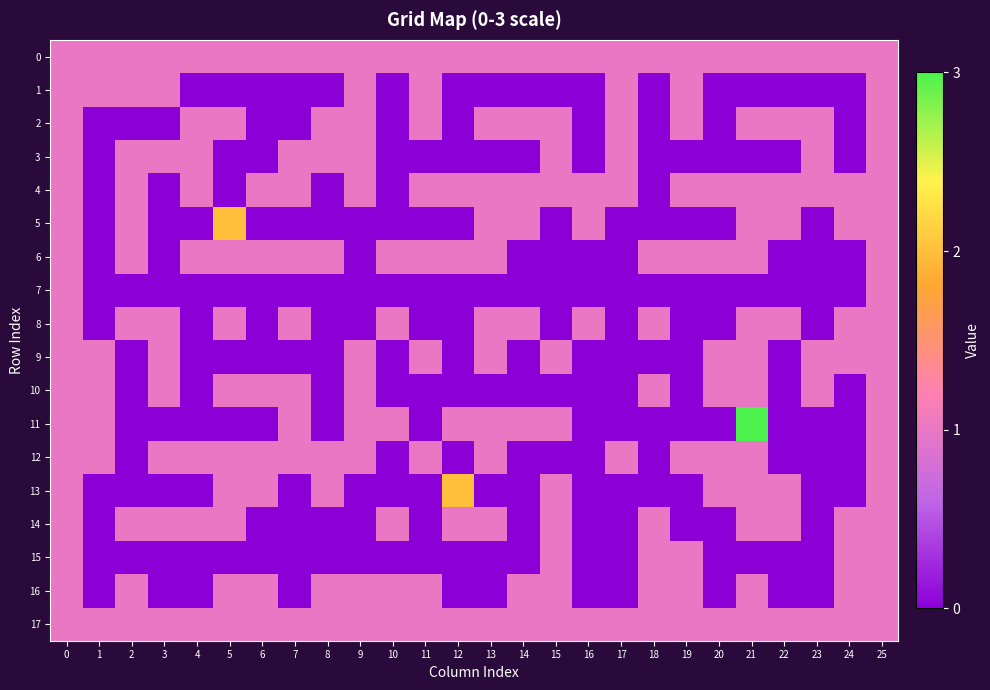

What is the difference between the highest and lowest values at 18?

1